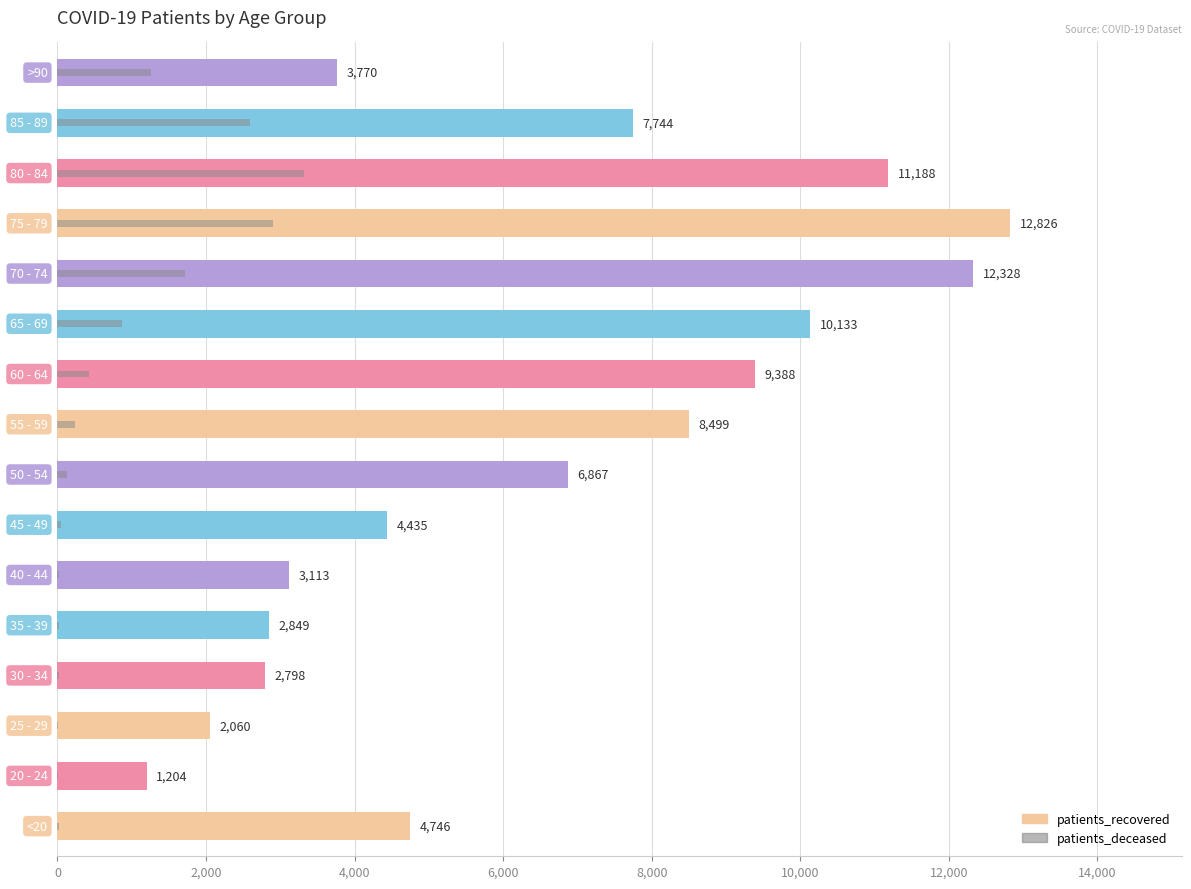

Which series has the largest range (max minus min)?

patients_recovered